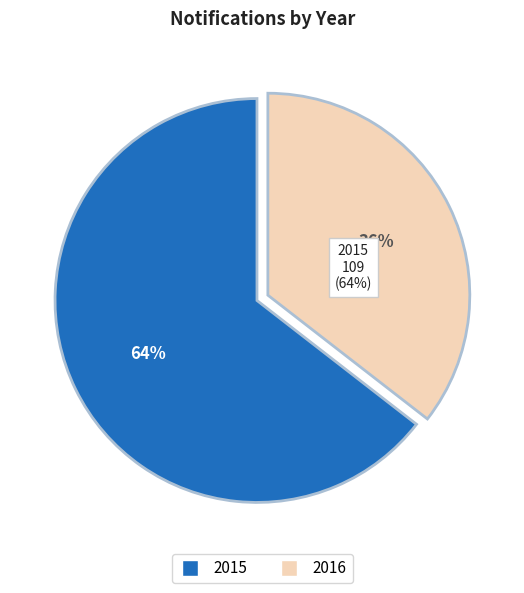

Count the number of slices in the pie.

2